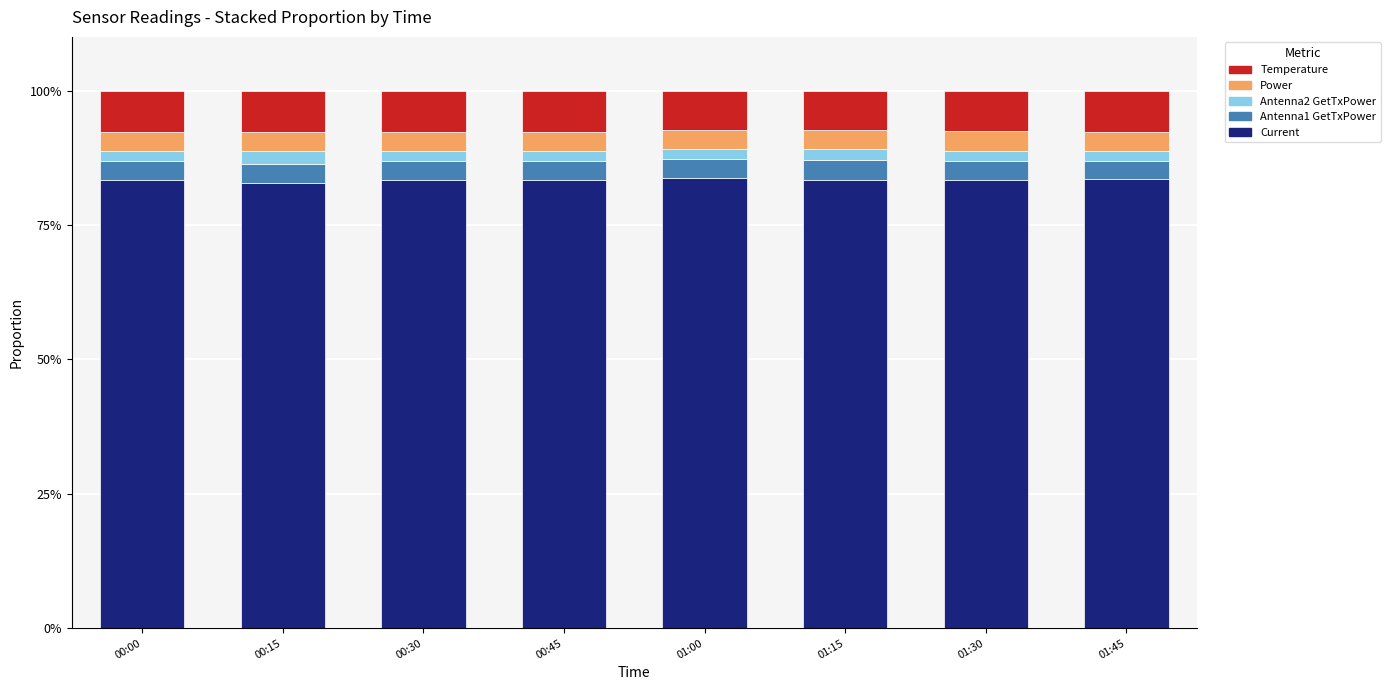

What is the total value across all series at 00:15?

100.0